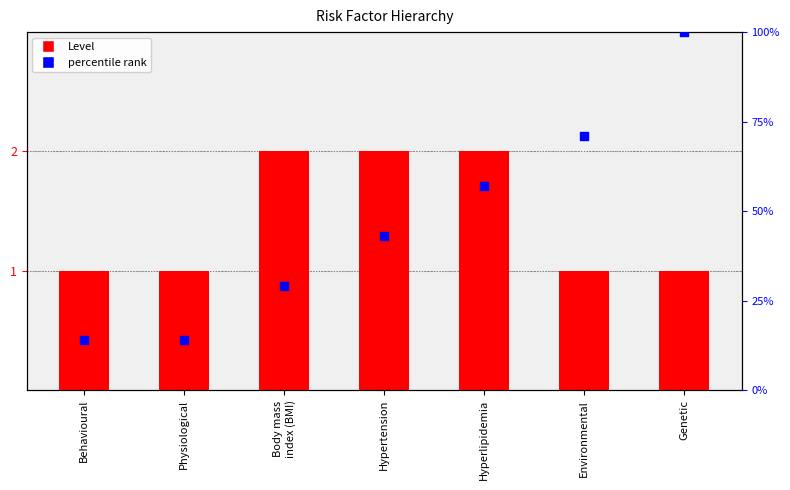

Is the value of Level at Behavioural greater than the value of percentile rank at Behavioural?

No